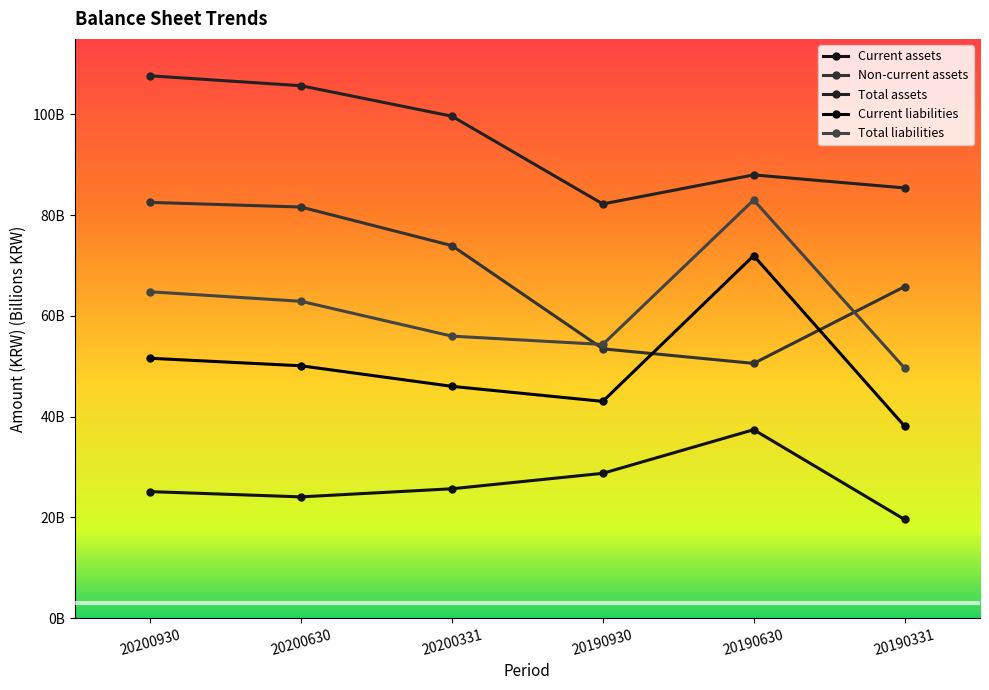

Is this an area chart (filled region under the line)?

No